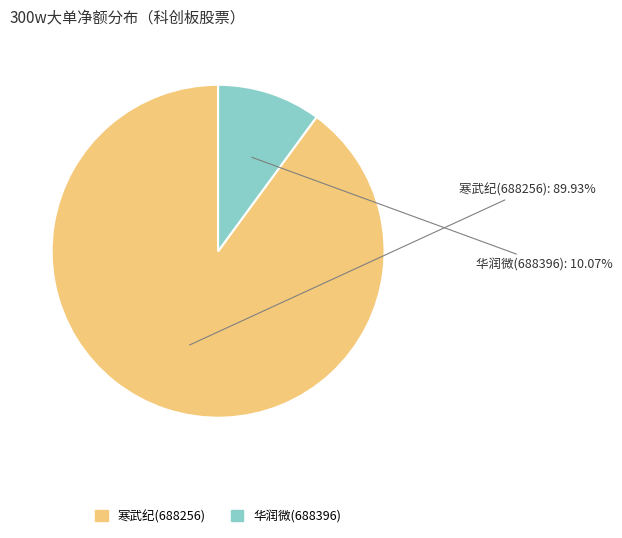

How many segments does this pie chart have?

2